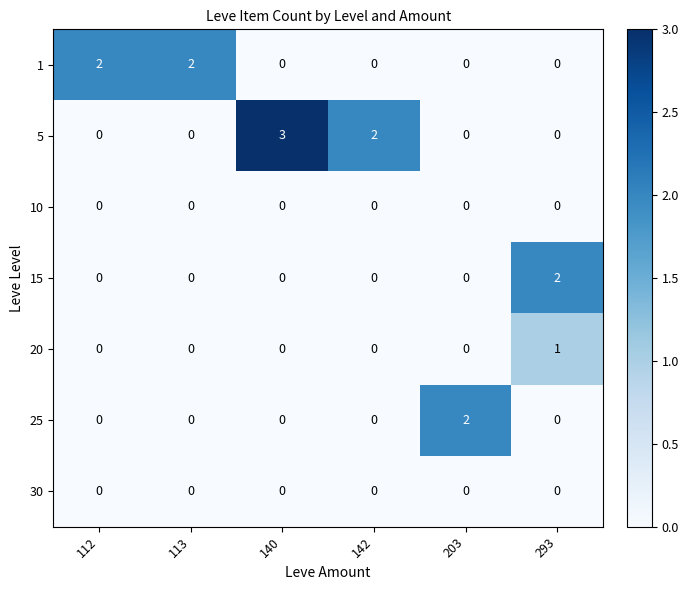

Which series has the widest spread of values?

5